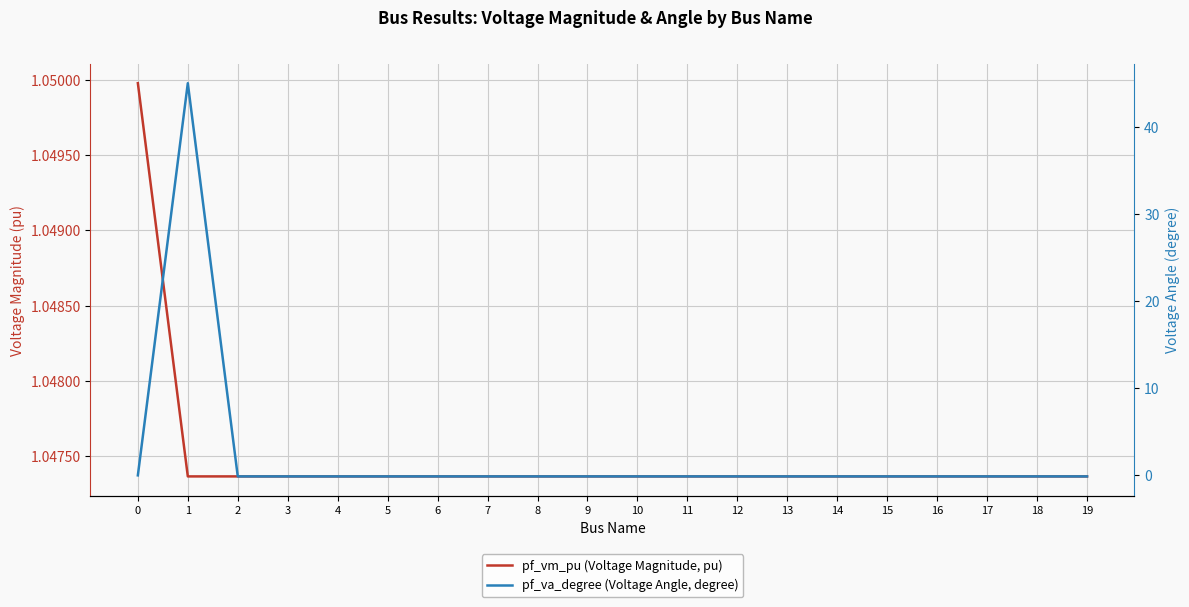

What are all the series names shown in the legend?

pf_vm_pu (Voltage Magnitude, pu), pf_va_degree (Voltage Angle, degree)